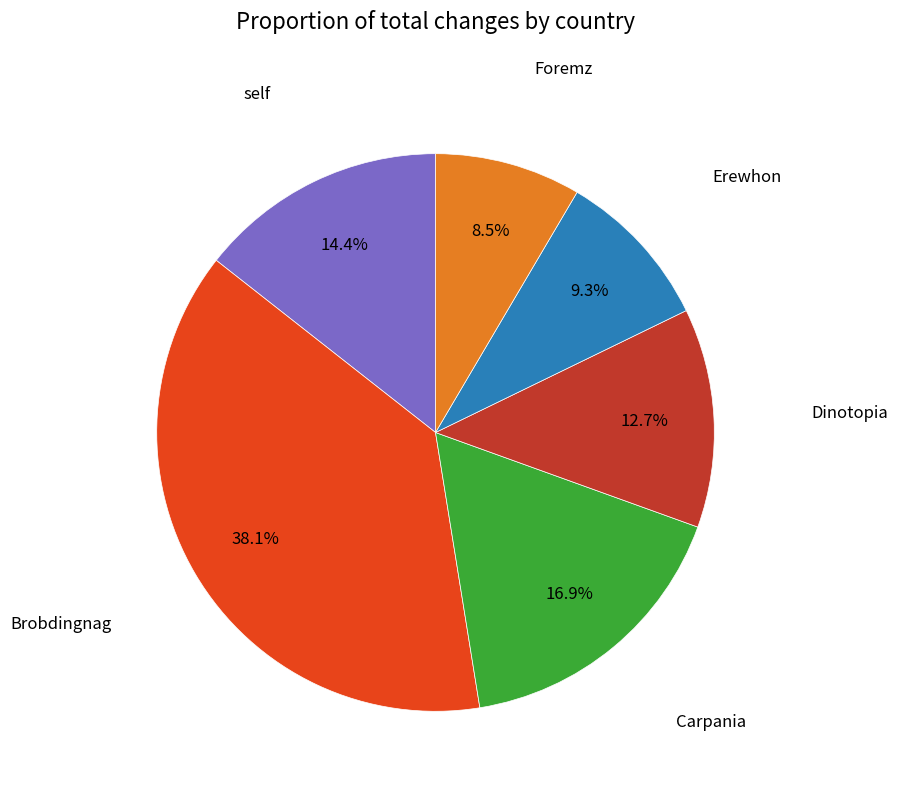

Count the number of slices in the pie.

6